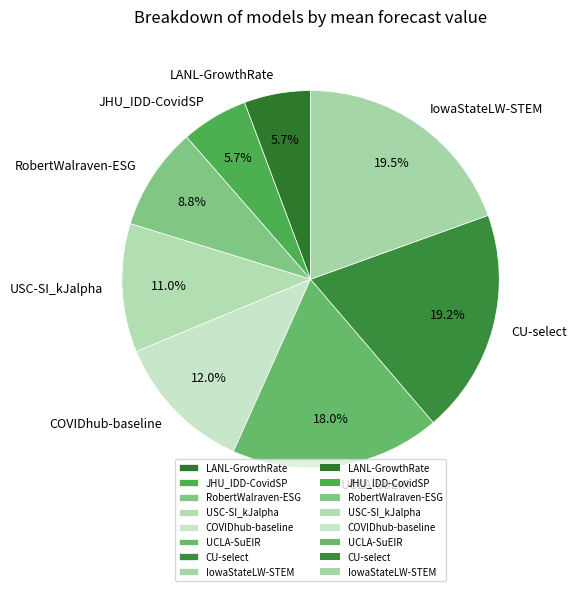

What is the ratio of the value at RobertWalraven-ESG to the value at CU-select?

0.5